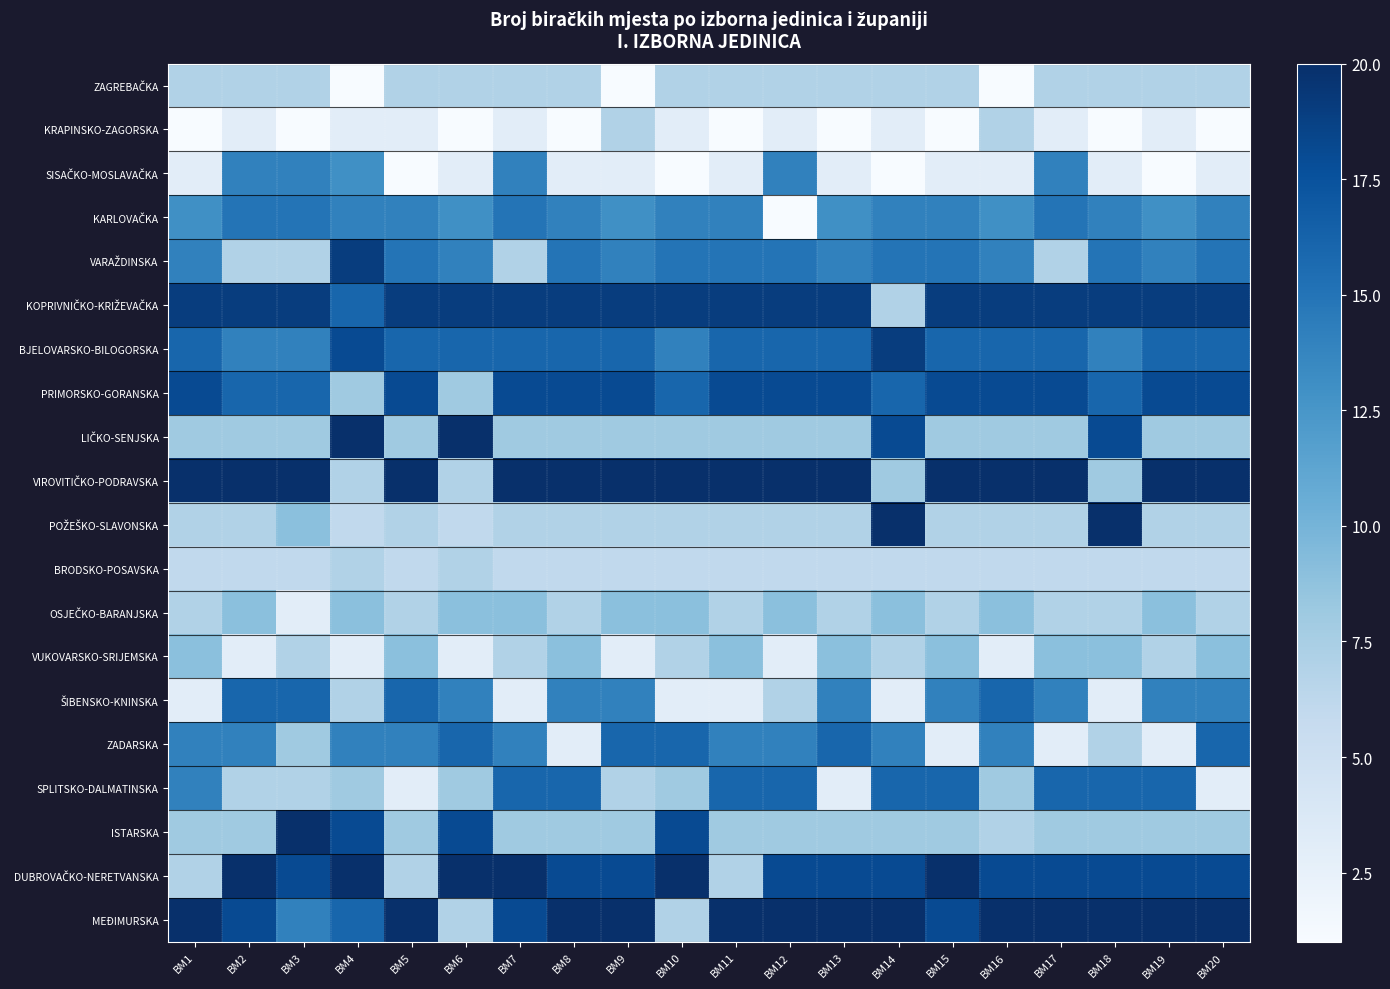

How many data points does each series have?

20